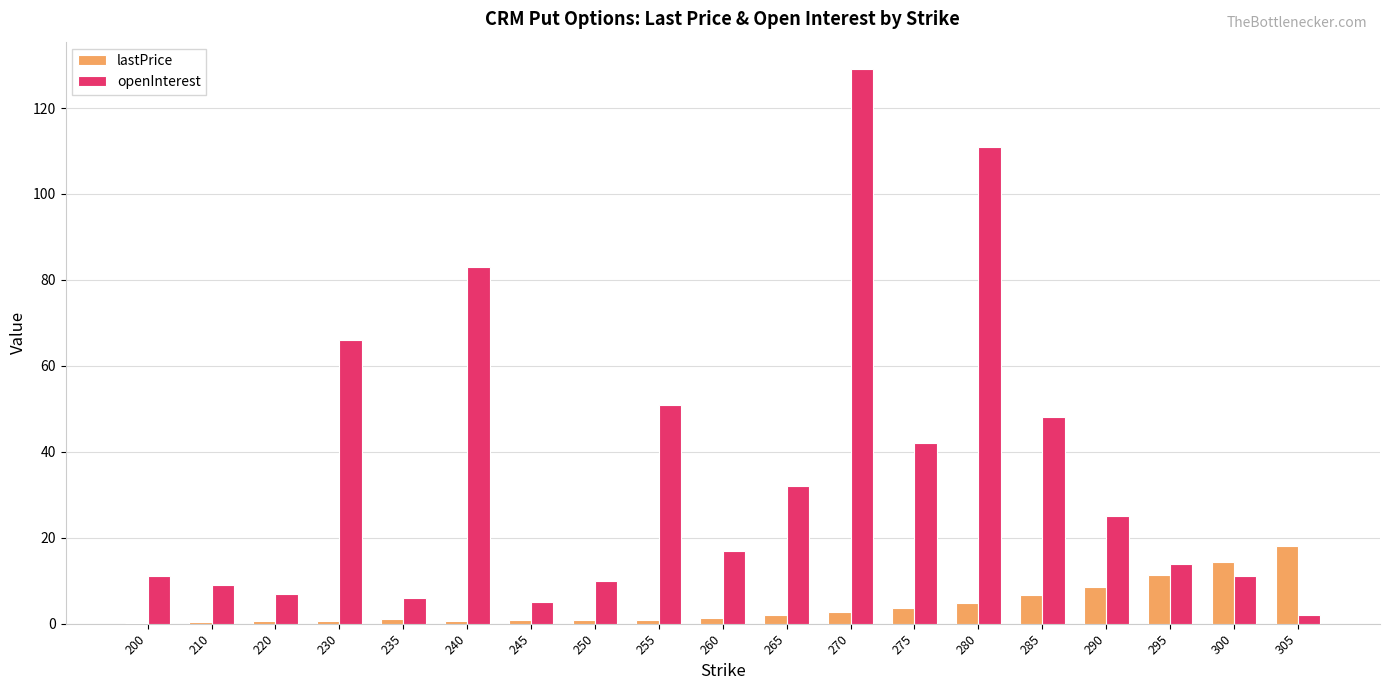

The value of lastPrice at 270 is 2.7. True or false?

True